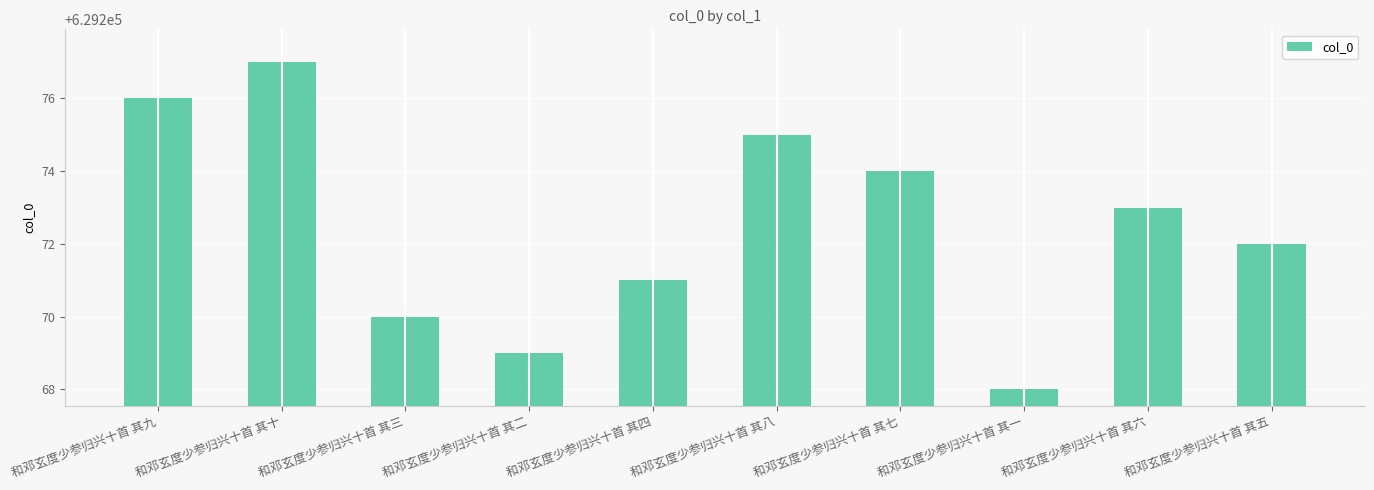

Count the values in the range 629270 to 629275.

6